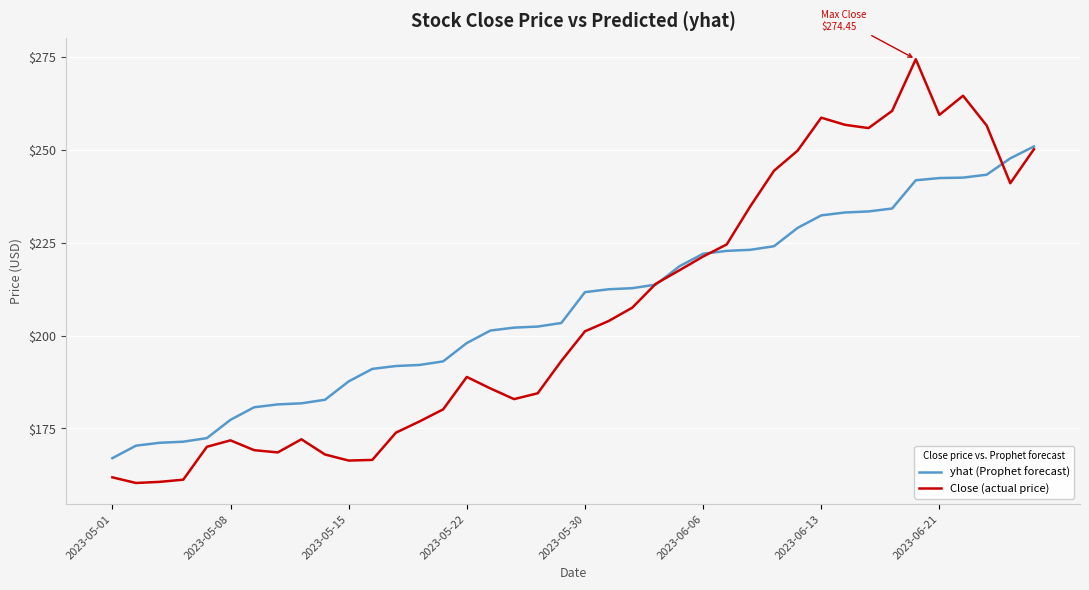

Count the number of data series in this chart.

2